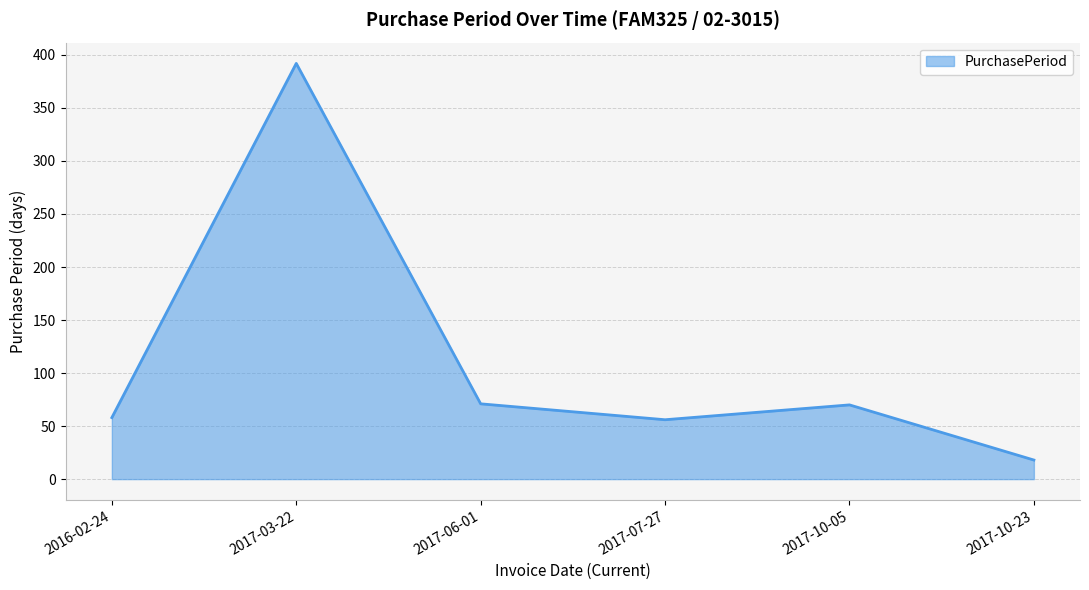

What is the greatest value displayed?

392